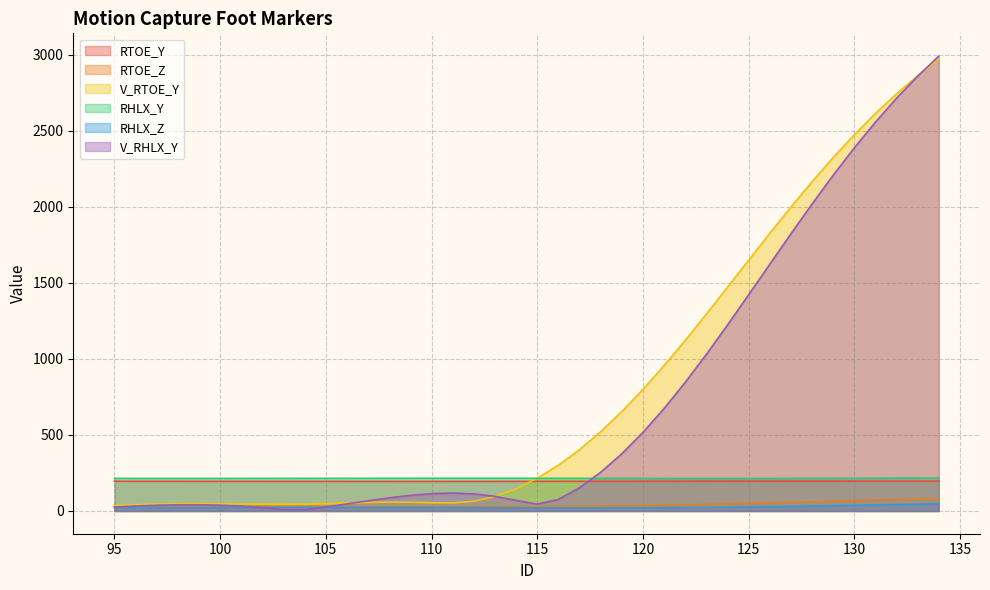

Rank the series at 127 from highest to lowest value.

V_RTOE_Y, V_RHLX_Y, RHLX_Y, RTOE_Y, RTOE_Z, RHLX_Z